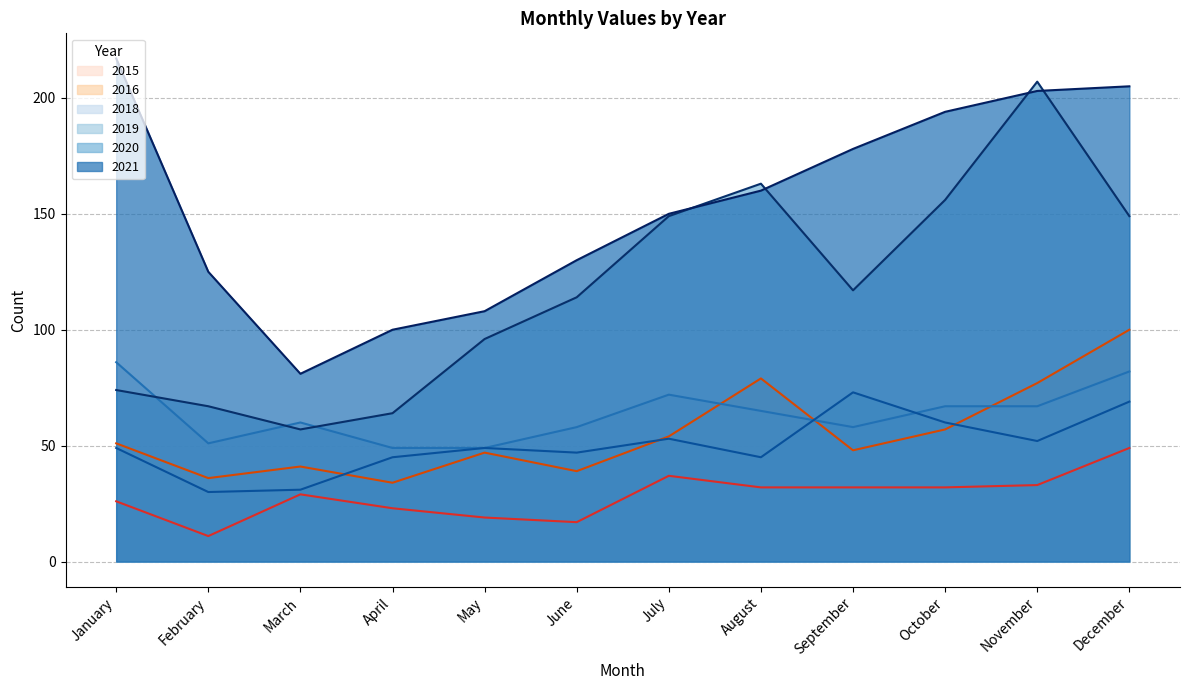

At which label does 2016 reach its peak?

December